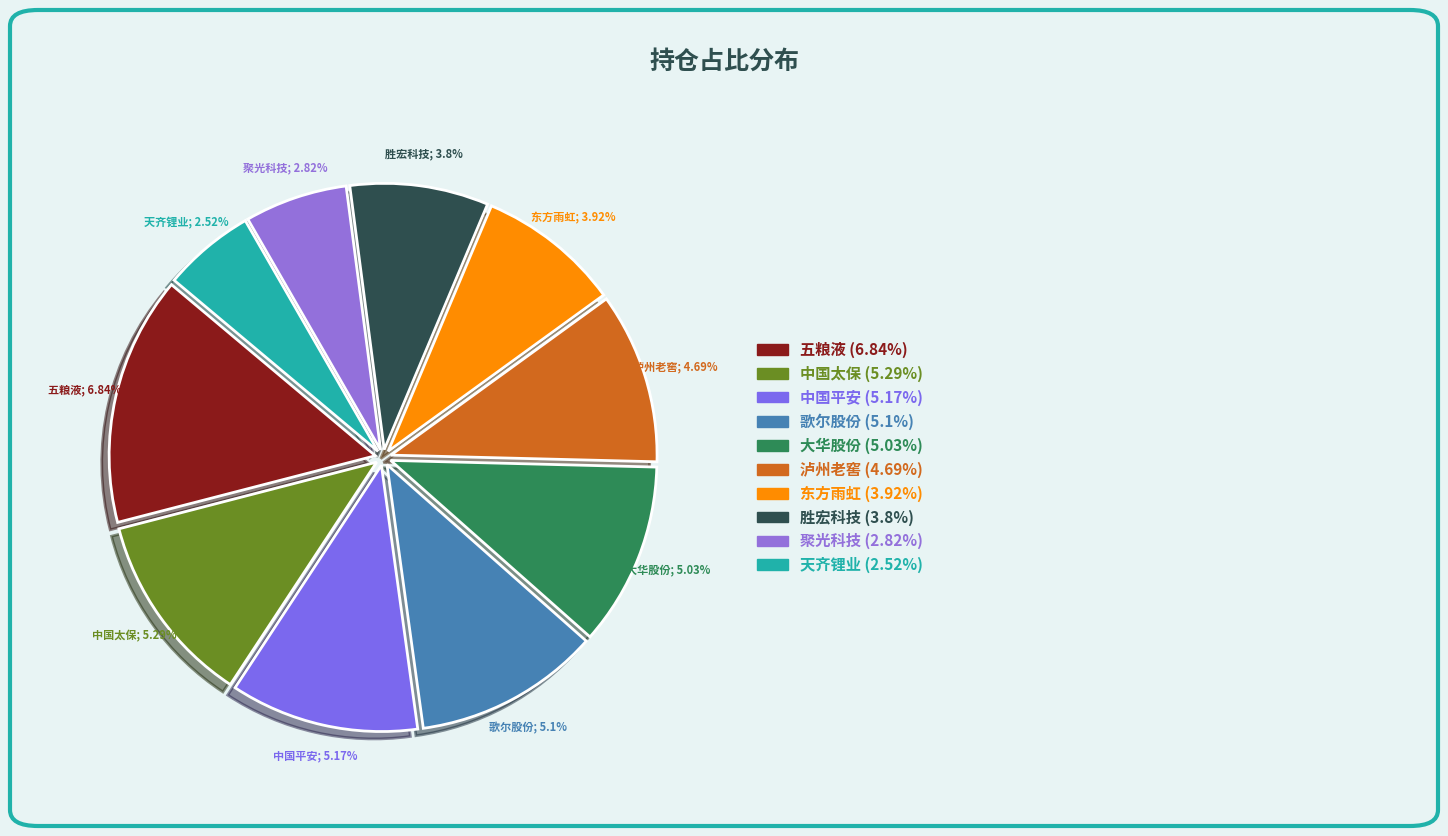

How many segments does this pie chart have?

10